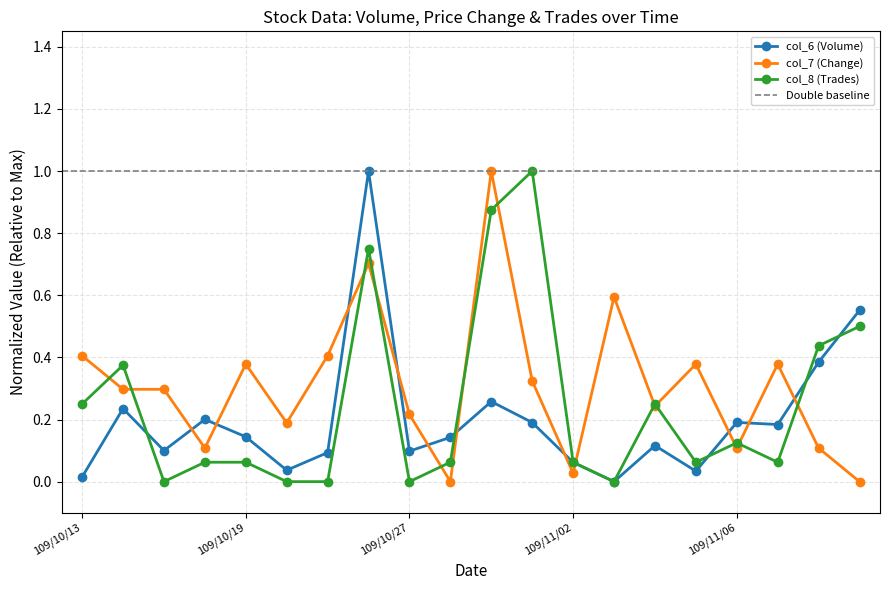

Reading left to right, list all the values displayed in this chart.

col_6 (Volume): 0.0	0.2	0.1	0.2	0.1	0.0	0.1	1.0	0.1	0.1	0.3	0.2	0.1	0.0	0.1	0.0	0.2	0.2	0.4	0.6
col_7 (Change): 0.4	0.3	0.3	0.1	0.4	0.2	0.4	0.7	0.2	0.0	1.0	0.3	0.0	0.6	0.2	0.4	0.1	0.4	0.1	0.0
col_8 (Trades): 0.2	0.4	0.0	0.1	0.1	0.0	0.0	0.8	0.0	0.1	0.9	1.0	0.1	0.0	0.2	0.1	0.1	0.1	0.4	0.5